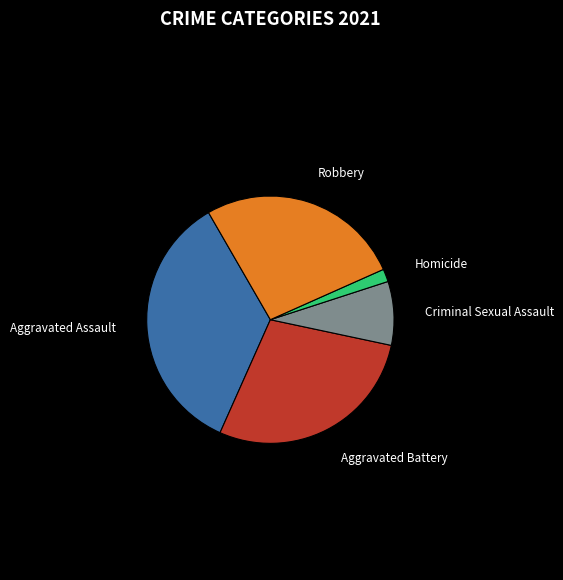

Is there any slice that represents more than half of the pie?

No